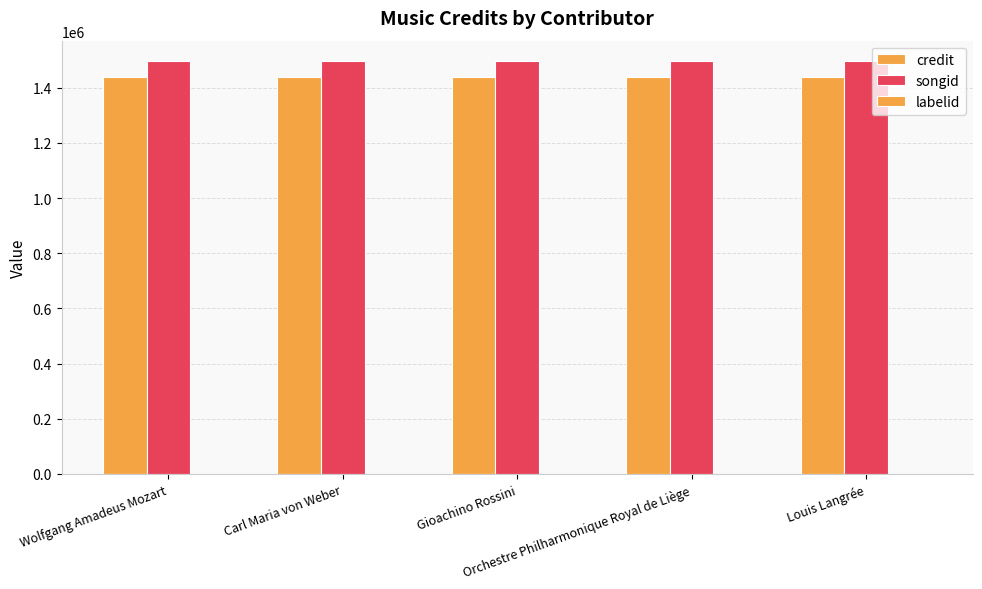

Reading right to left, transcribe all the data shown in this chart.

credit: Louis Langrée=1436791	Orchestre Philharmonique Royal de Liège=1436791	Gioachino Rossini=1436791	Carl Maria von Weber=1436791	Wolfgang Amadeus Mozart=1436791
songid: Louis Langrée=1495454	Orchestre Philharmonique Royal de Liège=1495454	Gioachino Rossini=1495454	Carl Maria von Weber=1495454	Wolfgang Amadeus Mozart=1495454
labelid: Louis Langrée=1669	Orchestre Philharmonique Royal de Liège=1669	Gioachino Rossini=1669	Carl Maria von Weber=1669	Wolfgang Amadeus Mozart=1669